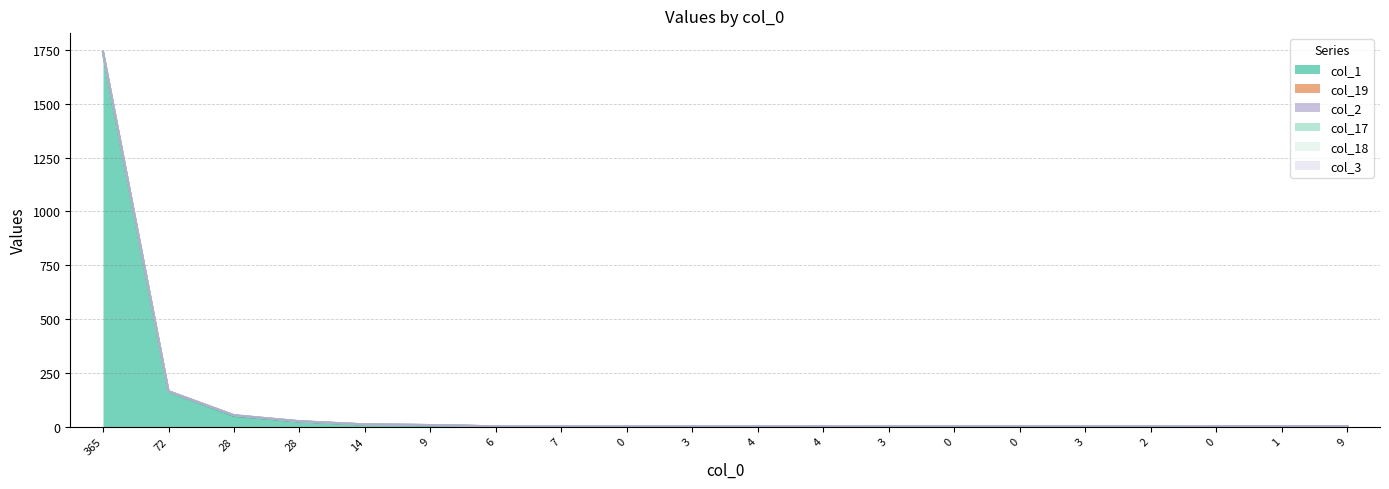

Does the chart have visible grid lines?

Yes